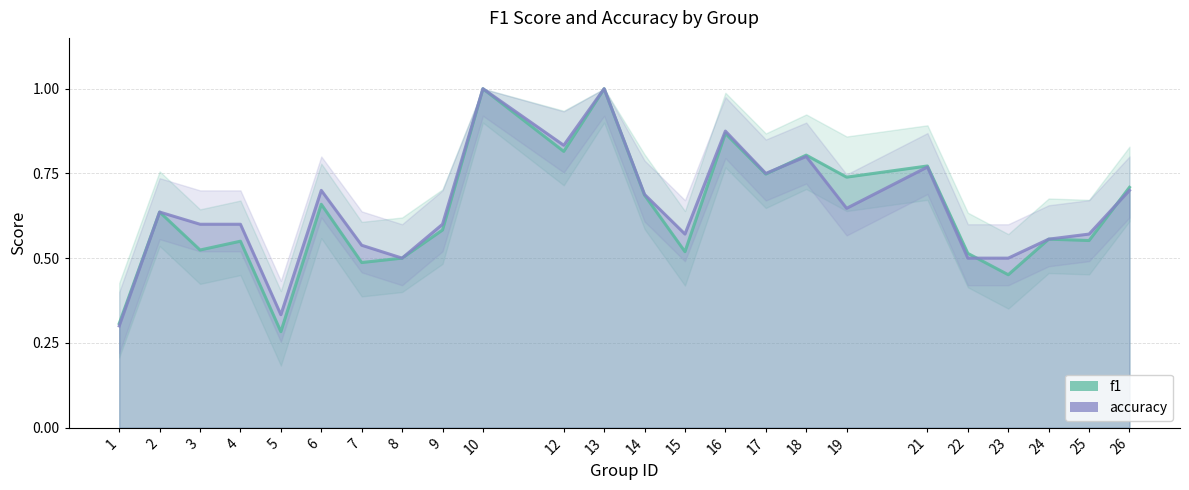

Rank the series by their maximum value, from highest to lowest.

f1, accuracy